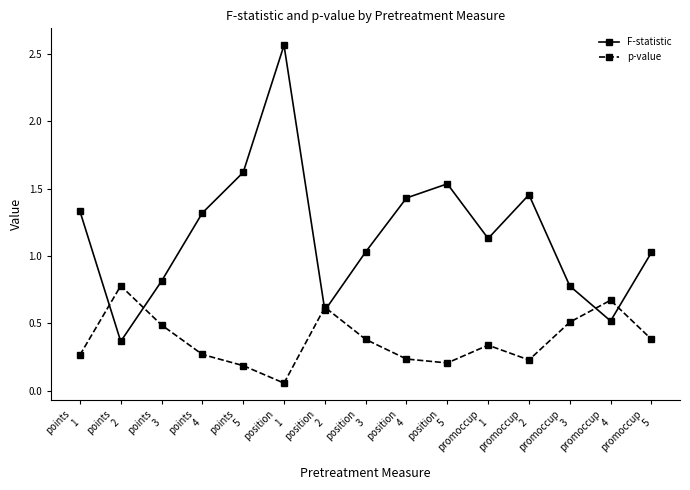

Which series has the largest total across all categories?

F-statistic